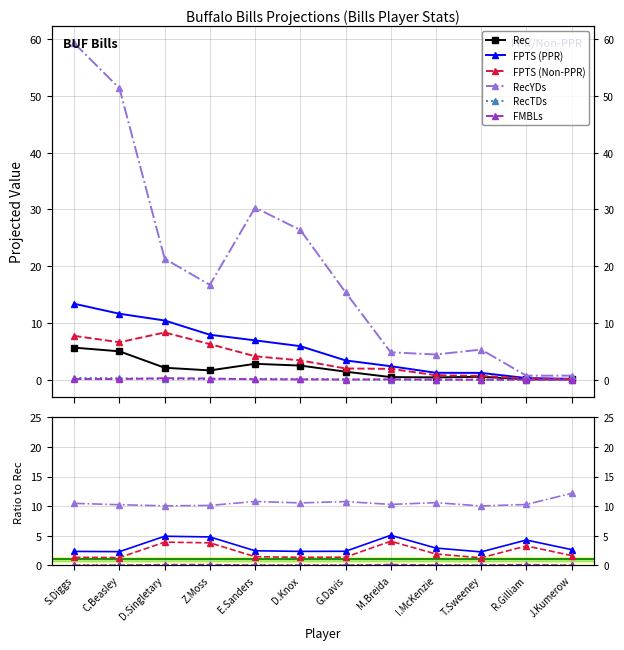

True or false: RecTDs and FPTS (Non-PPR) cross at least once.

False